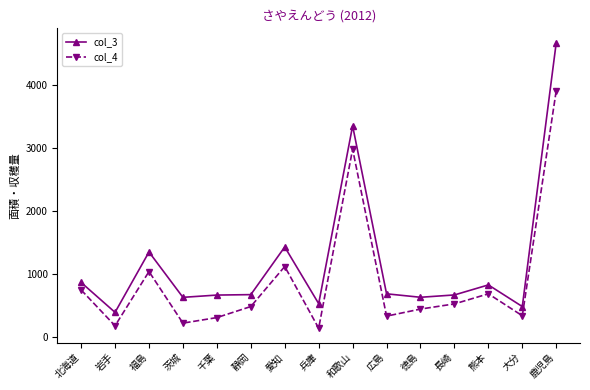

Rank the series by their maximum value, from highest to lowest.

col_3, col_4